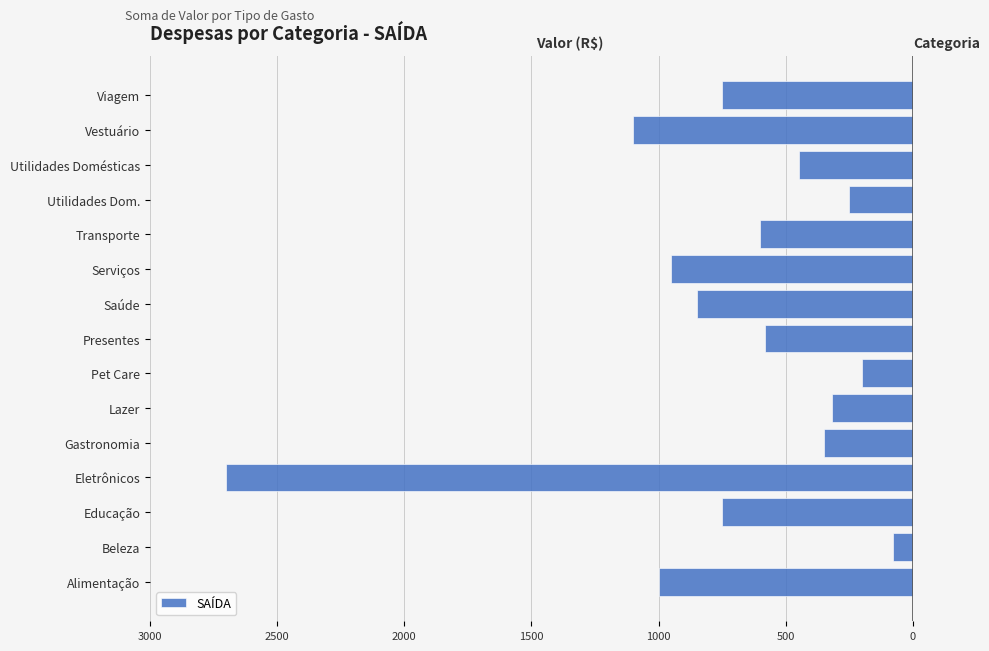

What is the sum of all values?

-10930